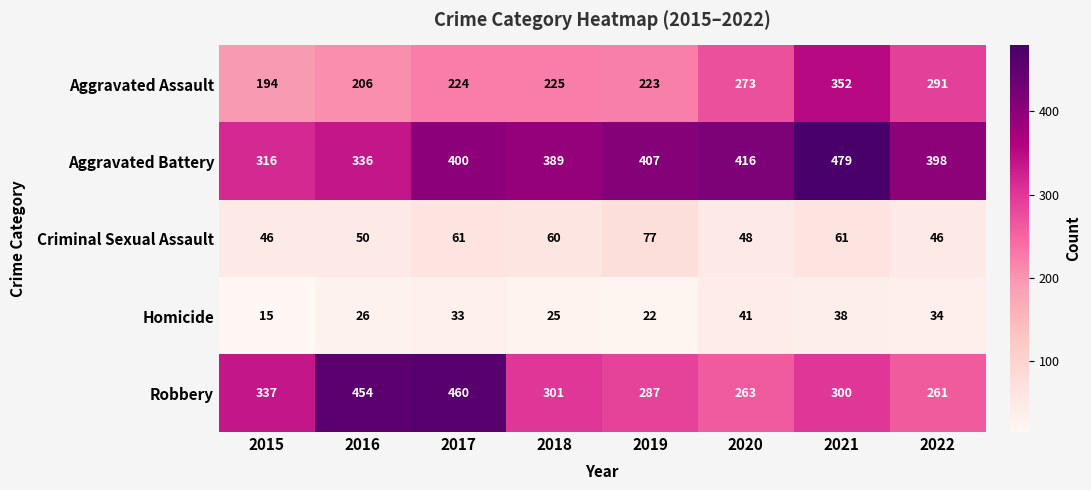

The value of Aggravated Battery at 2020 is 416. True or false?

True